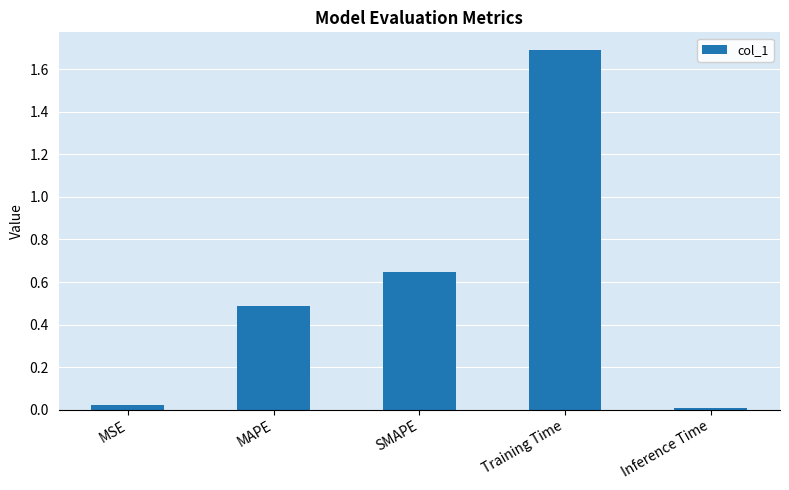

The value at MAPE is 0.1. True or false?

False